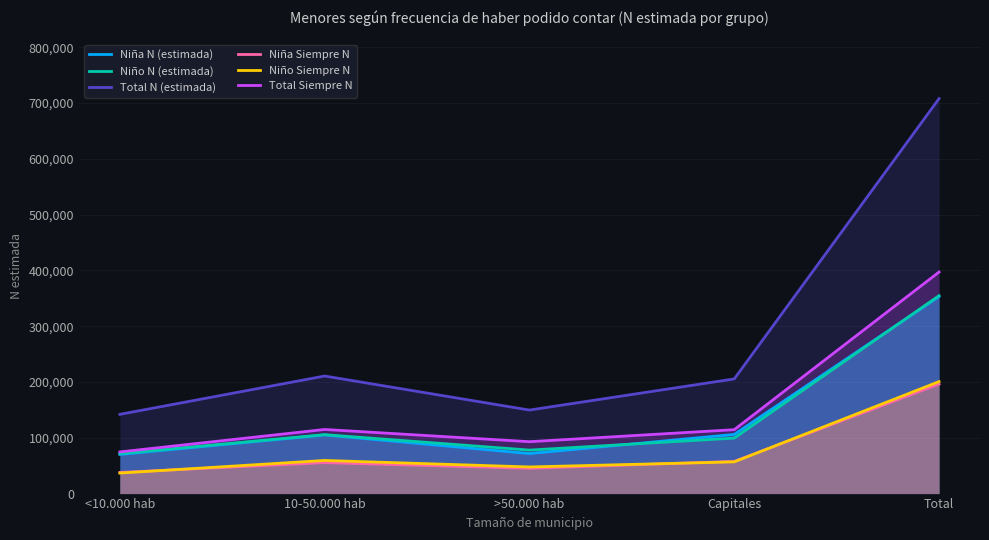

How many data points in Total N (estimada) are above 205476?

2